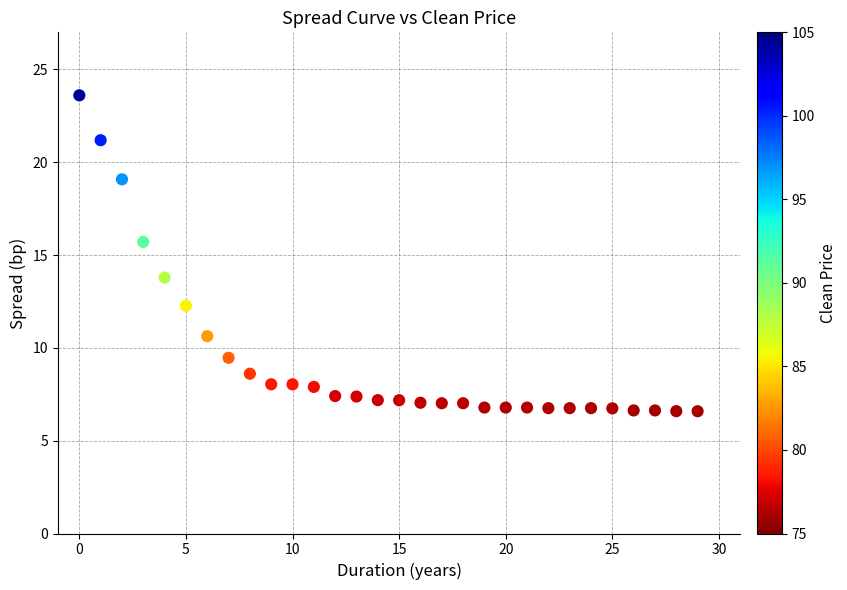

What is the range of Y values (max minus min)?

17.0